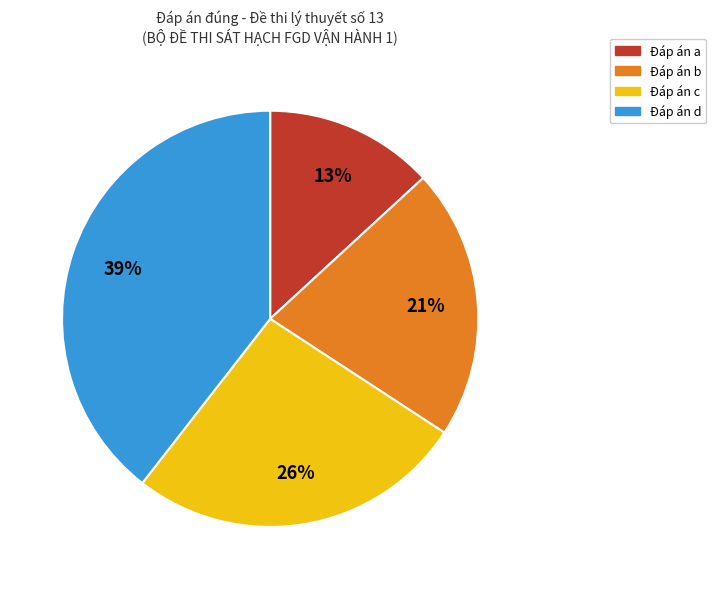

How many slices are in this pie chart?

4